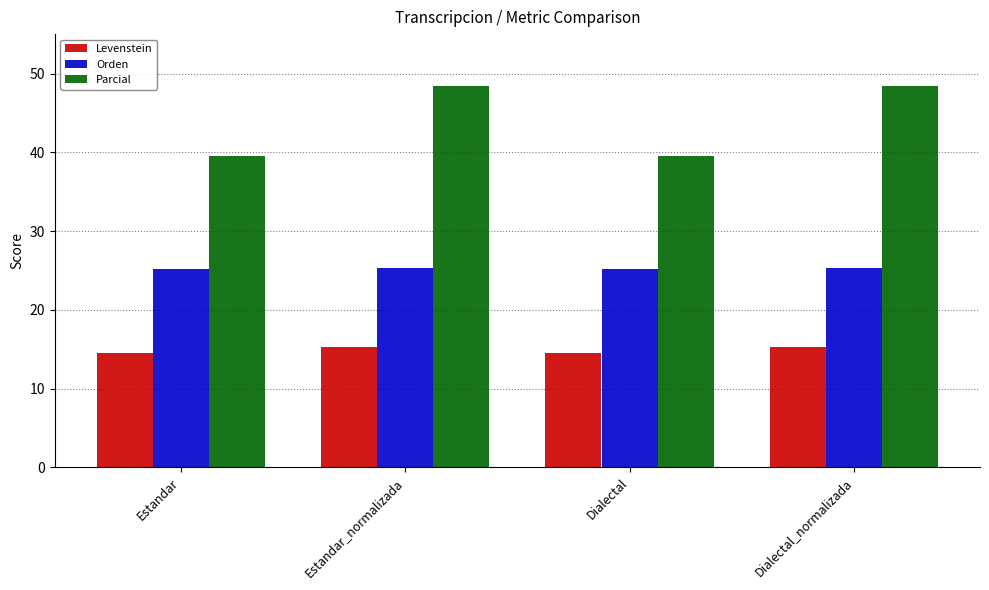

How many bars are there in each group?

3